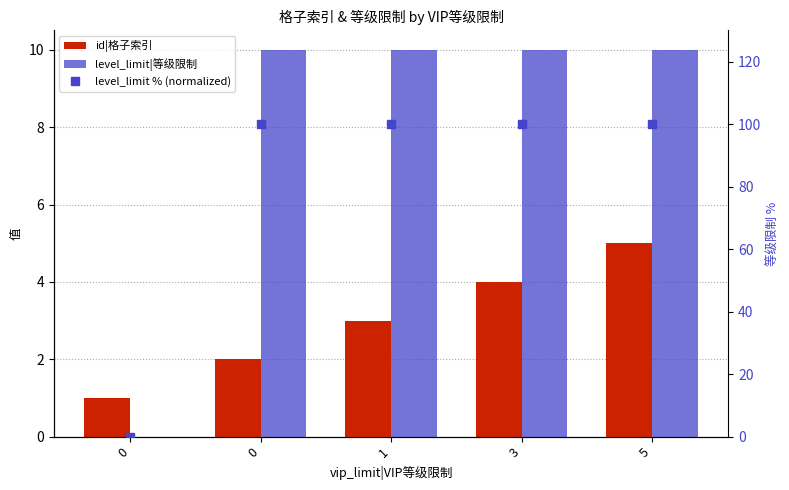

What is the approximate value of level_limit|等级限制 at 1?

10